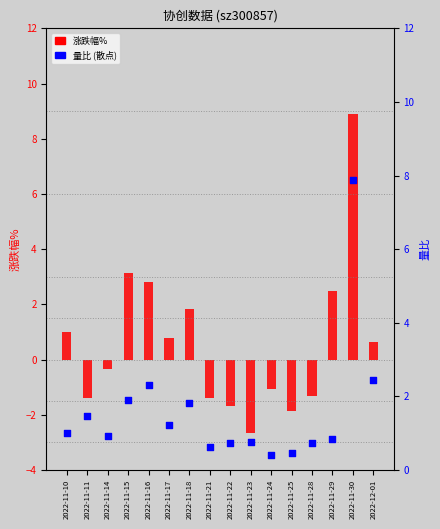

Is the value of 涨跌幅% at 2022-11-15 greater than the value of 量比 at 2022-11-30?

No